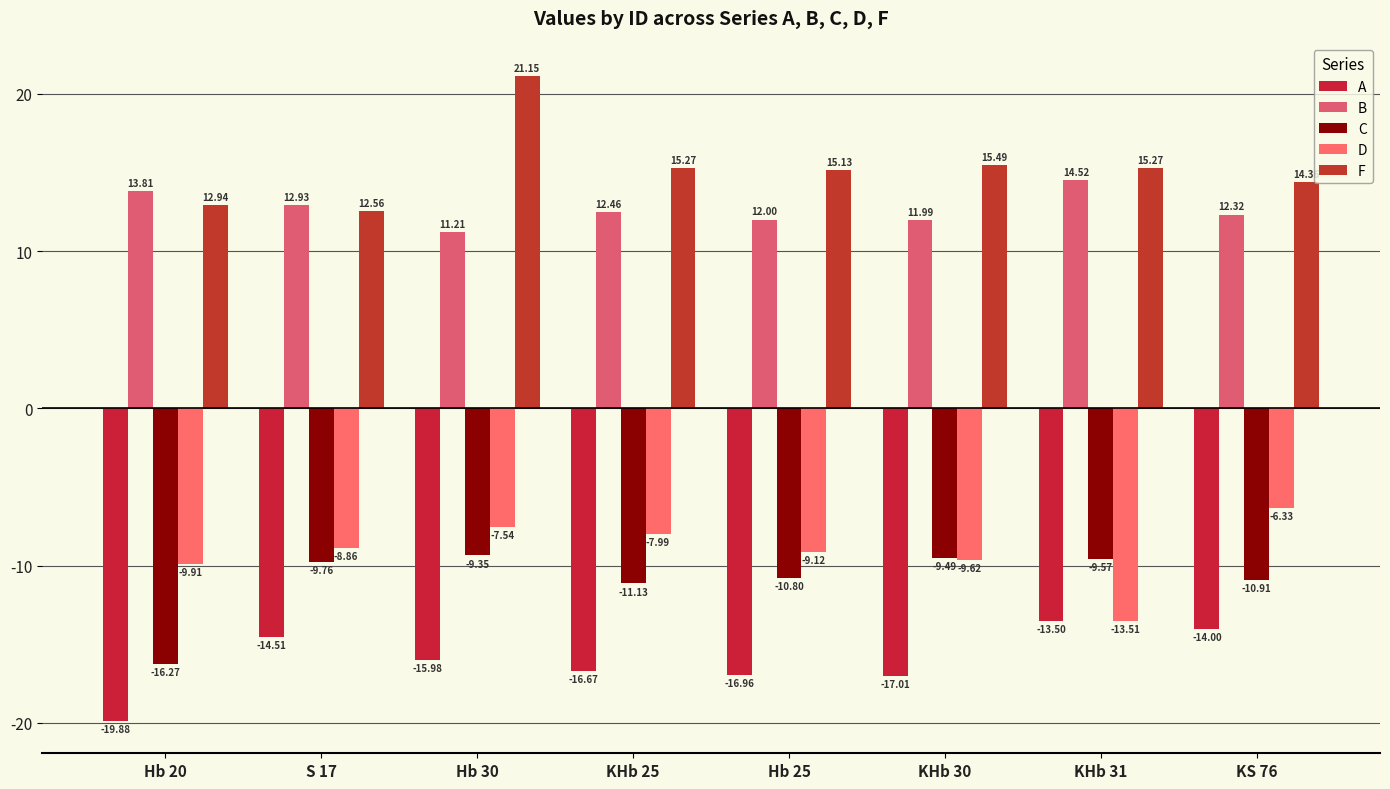

Reading left to right, what are all the values shown in this chart?

A: -19.9	-14.5	-16.0	-16.7	-17.0	-17.0	-13.5	-14.0
B: 13.8	12.9	11.2	12.5	12.0	12.0	14.5	12.3
C: -16.3	-9.8	-9.3	-11.1	-10.8	-9.5	-9.6	-10.9
D: -9.9	-8.9	-7.5	-8.0	-9.1	-9.6	-13.5	-6.3
F: 12.9	12.6	21.1	15.3	15.1	15.5	15.3	14.4